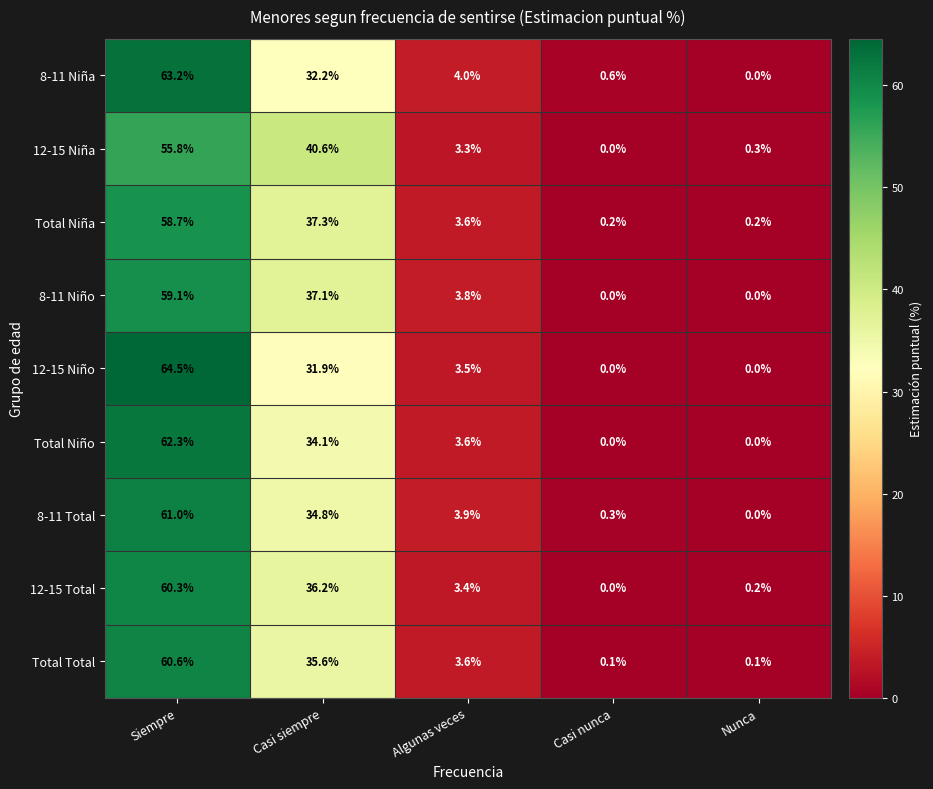

Which series has the largest total across all categories?

12-15 Total